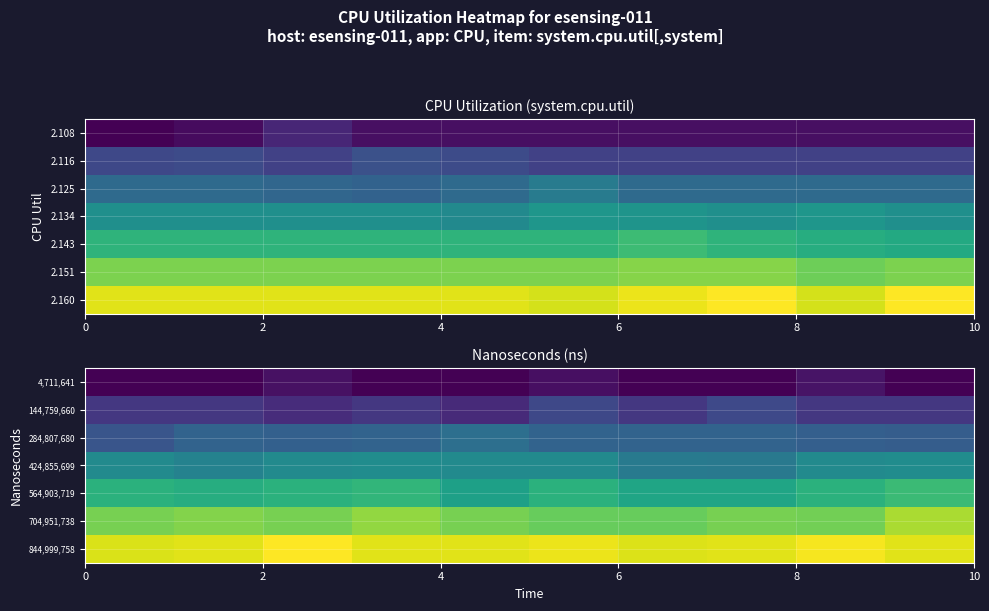

Reading right to left, what are all the values shown in this chart?

4,711,641: 74735650.8	117045376.0	72174241.0	74735650.8	109561393.0	74735650.8	74735650.8	111546796.0	74735650.8	74253666.0
144,759,660: 214783670.4	214783670.4	267711899.0	214783670.4	264169835.0	177779336.5	214783670.4	183551447.0	214783670.4	214783670.4
284,807,680: 332479520.0	338234209.0	354831689.9	354831689.9	354831689.9	393519158.0	354831689.9	341161541.0	354831689.9	303291520.0
424,855,699: 501598592.0	494879709.5	427574107.0	434752850.0	494879709.5	494879709.5	501805315.0	494879709.5	465035317.0	494879709.5
564,903,719: 672488081.0	634927729.1	590140997.0	592573643.0	634927729.1	574951397.0	652069777.0	634927729.1	621870044.0	634927729.1
704,951,738: 842288106.0	767423942.0	774975748.6	749615981.0	749588271.0	774975748.6	812945482.0	774975748.6	790400140.5	774975748.6
844,999,758: 915023768.2	941849608.0	915023768.2	908213100.0	929924036.0	915023768.2	915023768.2	954996803.0	915023768.2	903424736.0